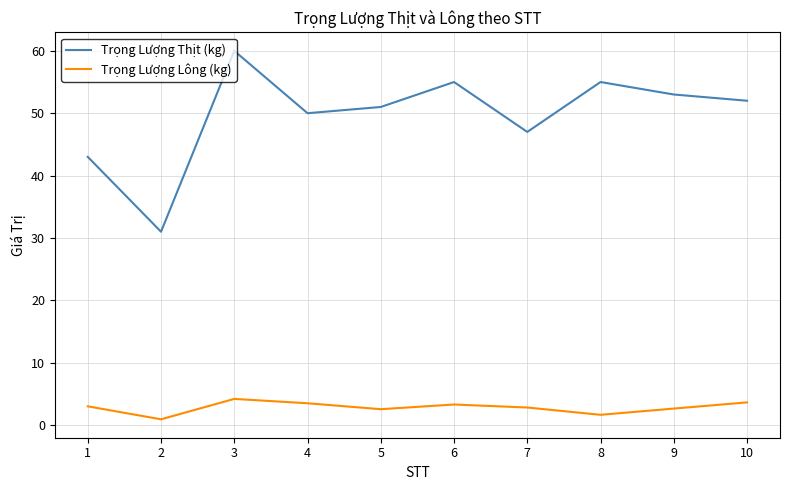

Count the number of data series in this chart.

2